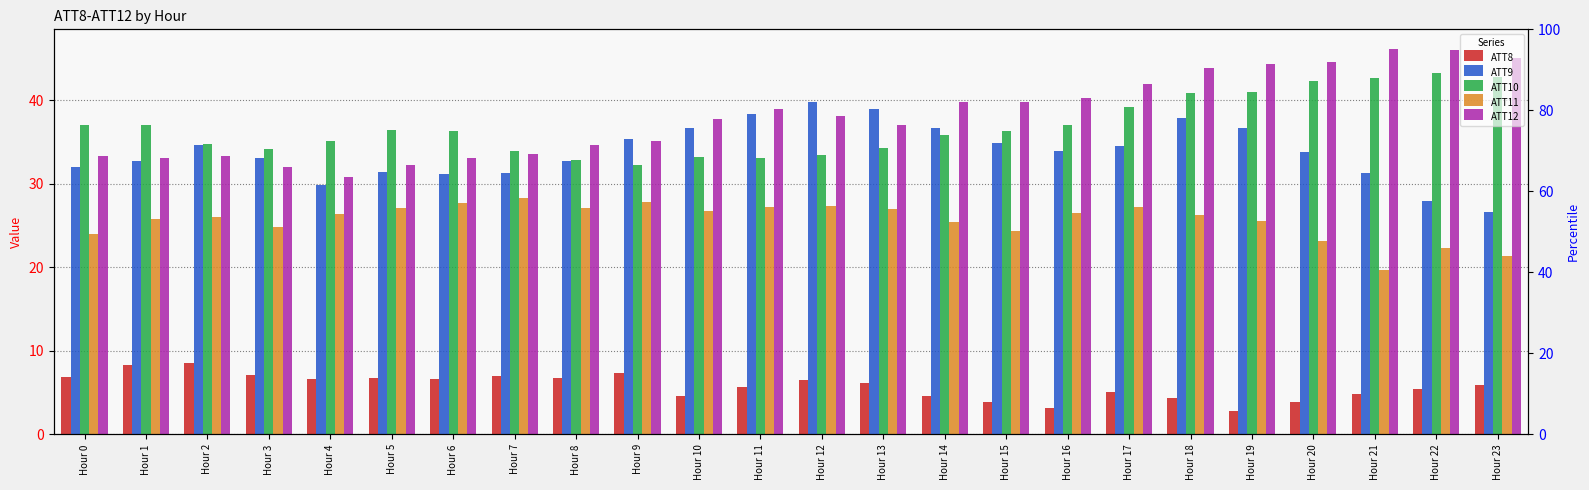

Reading left to right, what are all the values shown in this chart?

ATT8: 6.9	8.4	8.6	7.1	6.6	6.8	6.7	7.0	6.7	7.3	4.5	5.7	6.5	6.2	4.6	3.9	3.1	5.1	4.4	2.8	3.8	4.8	5.4	5.9
ATT9: 32.0	32.7	34.6	33.0	29.9	31.4	31.2	31.4	32.7	35.3	36.7	38.3	39.7	38.9	36.7	34.9	33.9	34.5	37.9	36.6	33.9	31.2	28.0	26.6
ATT10: 37.1	37.1	34.7	34.2	35.2	36.5	36.3	33.9	32.9	32.2	33.2	33.1	33.5	34.3	35.8	36.4	37.0	39.2	40.8	40.9	42.3	42.6	43.3	42.7
ATT11: 24.0	25.8	26.1	24.8	26.4	27.2	27.7	28.3	27.1	27.8	26.7	27.2	27.4	26.9	25.4	24.3	26.5	27.2	26.3	25.5	23.2	19.7	22.3	21.4
ATT12: 33.4	33.1	33.4	32.0	30.9	32.2	33.1	33.6	34.7	35.2	37.8	39.0	38.1	37.0	39.9	39.7	40.3	41.9	43.9	44.3	44.6	46.2	46.0	45.1